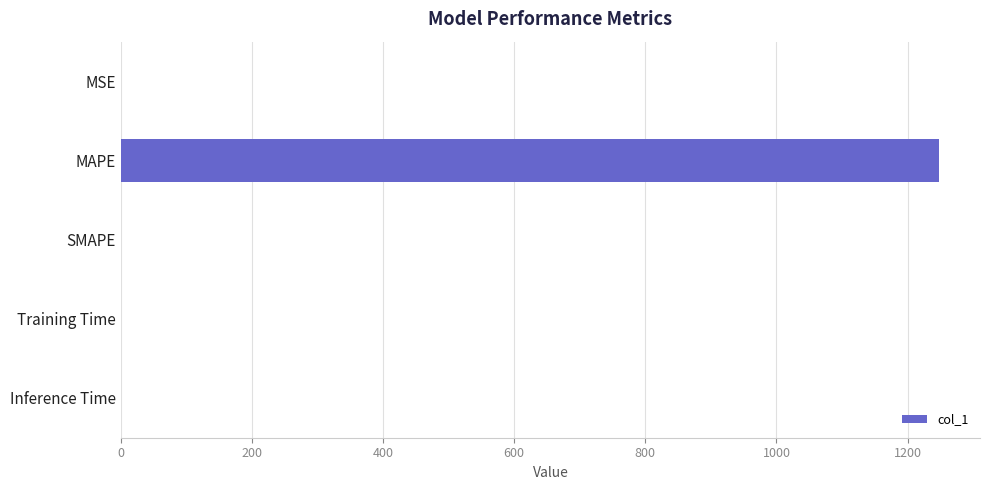

Count the number of values greater than 0.

4